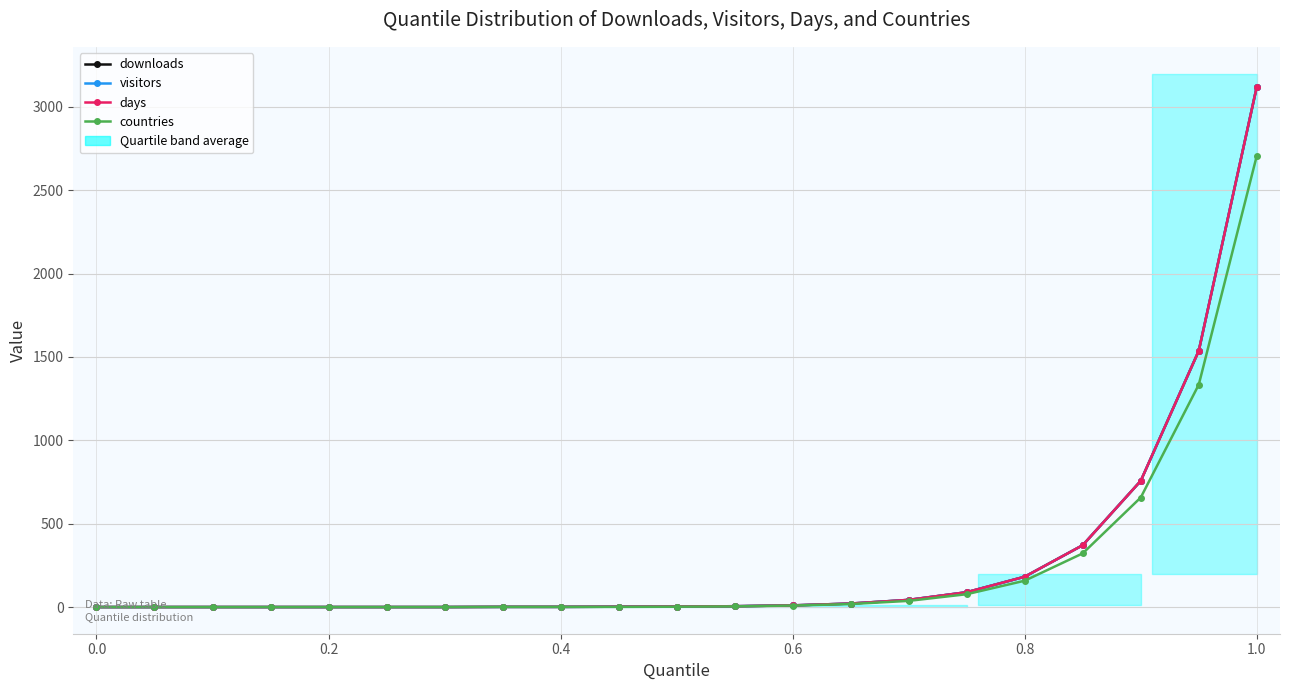

What are all the series names shown in the legend?

downloads, visitors, days, countries